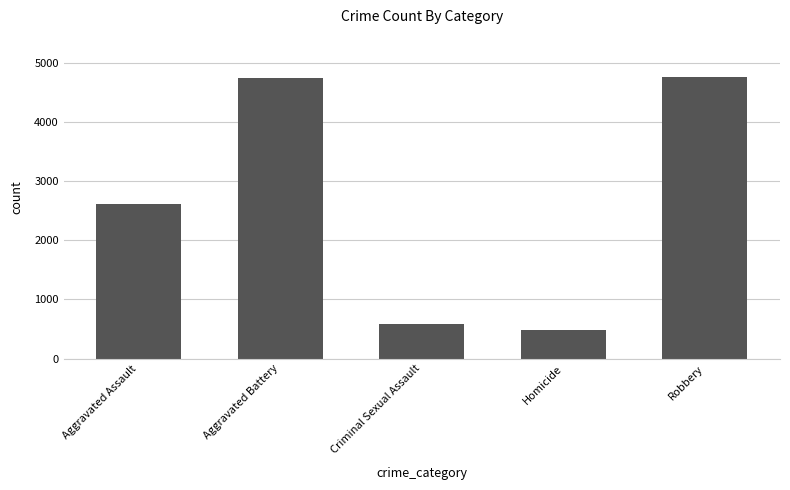

What is the minimum value shown in the chart?

481